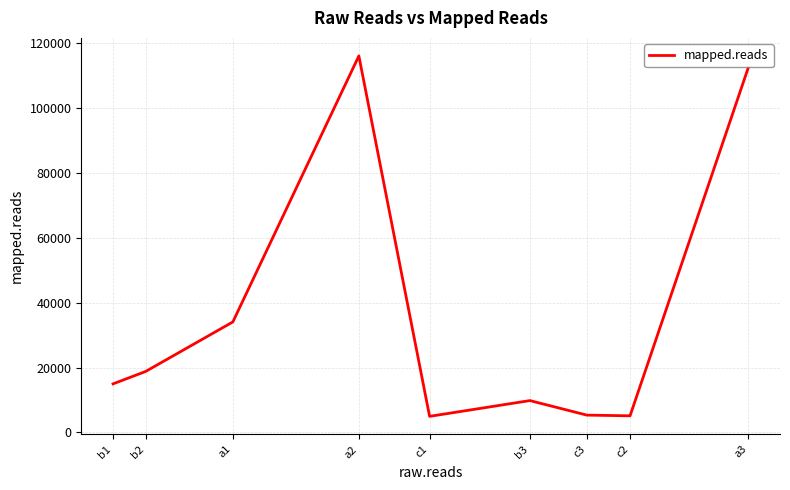

How many lines are shown in the chart?

1